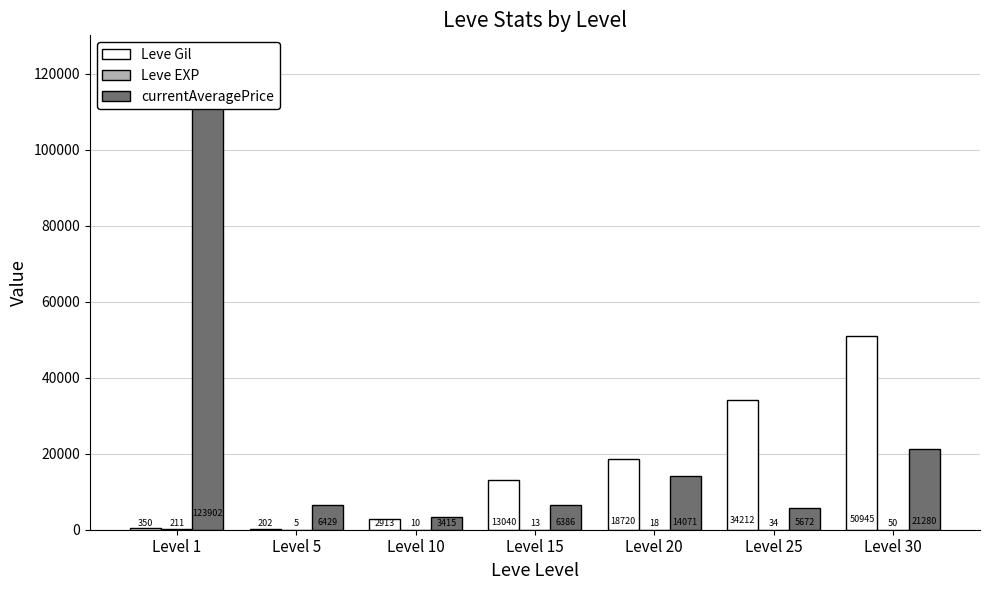

Reading left to right, transcribe all the data shown in this chart.

Leve Gil: 349.8	201.7	2913.3	13040.0	18720.0	34211.7	50945.0
Leve EXP: 210.7	4.8	9.5	12.7	18.0	33.7	50.5
currentAveragePrice: 123902.0	6428.7	3414.7	6386.2	14071.3	5672.2	21280.5